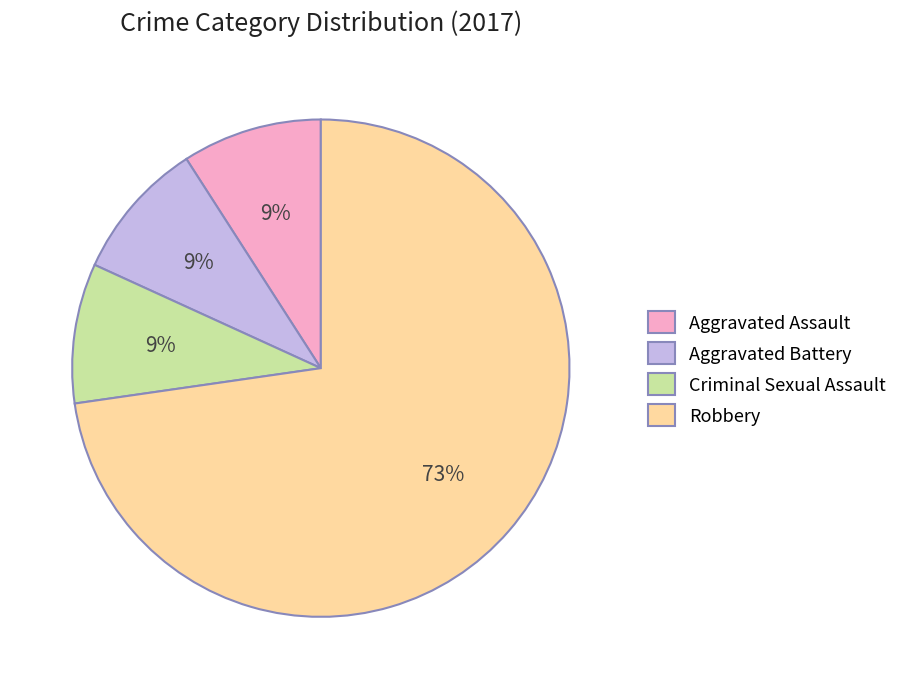

How many slices are in this pie chart?

4